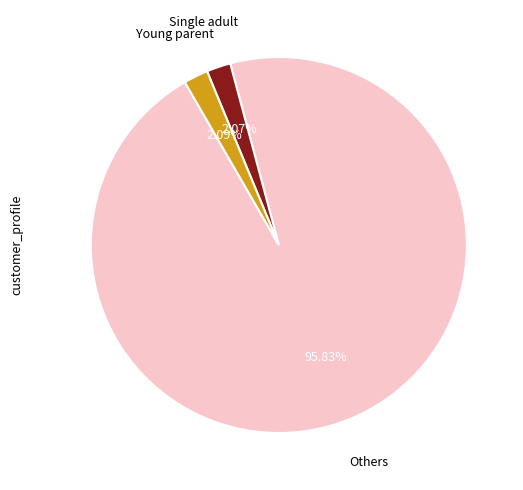

To the nearest percent, what is the difference between the largest and smallest slice percentages?

94%